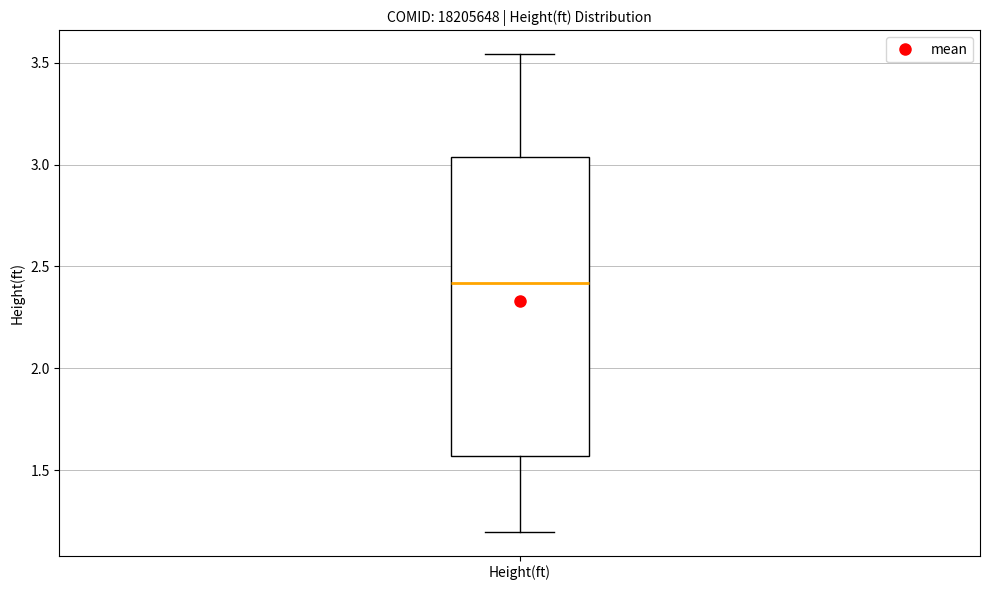

Where is the upper edge of the box for Height(ft) on the y-axis? The values are not printed on the chart, so give them approximately, as read against the axis.

3.05